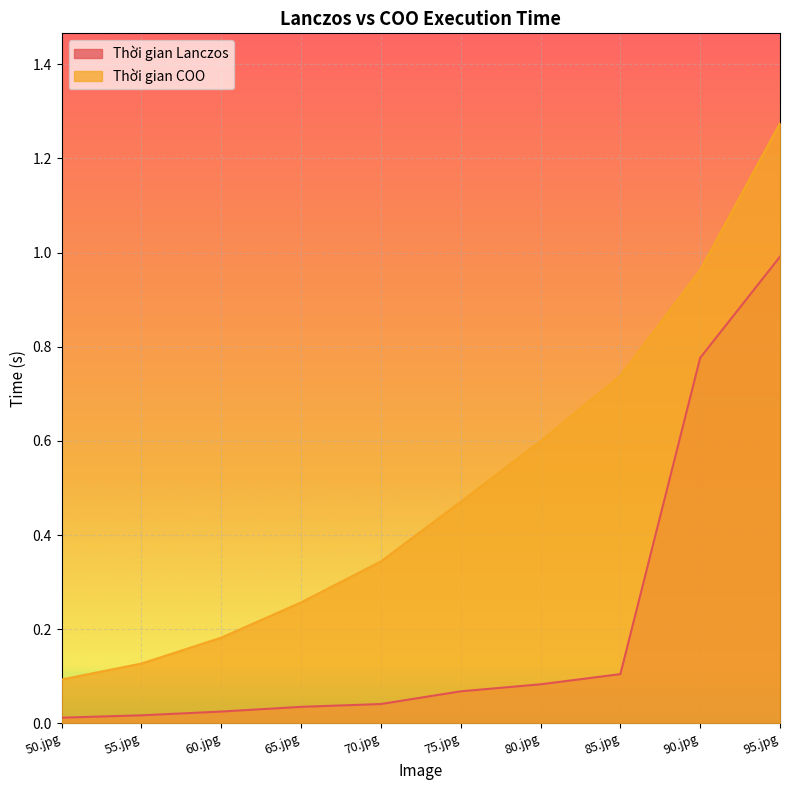

Which category has the highest value in the Thời gian Lanczos series?

95.jpg